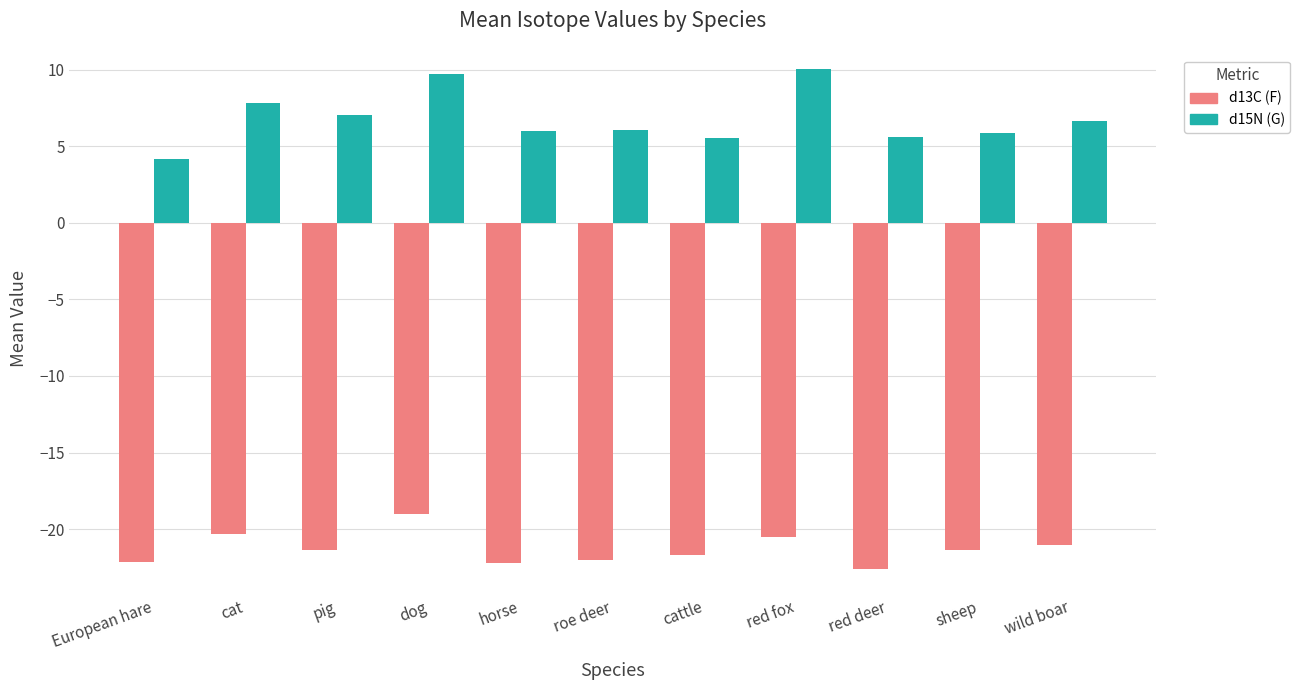

What is the total value across all series at red fox?

-10.4